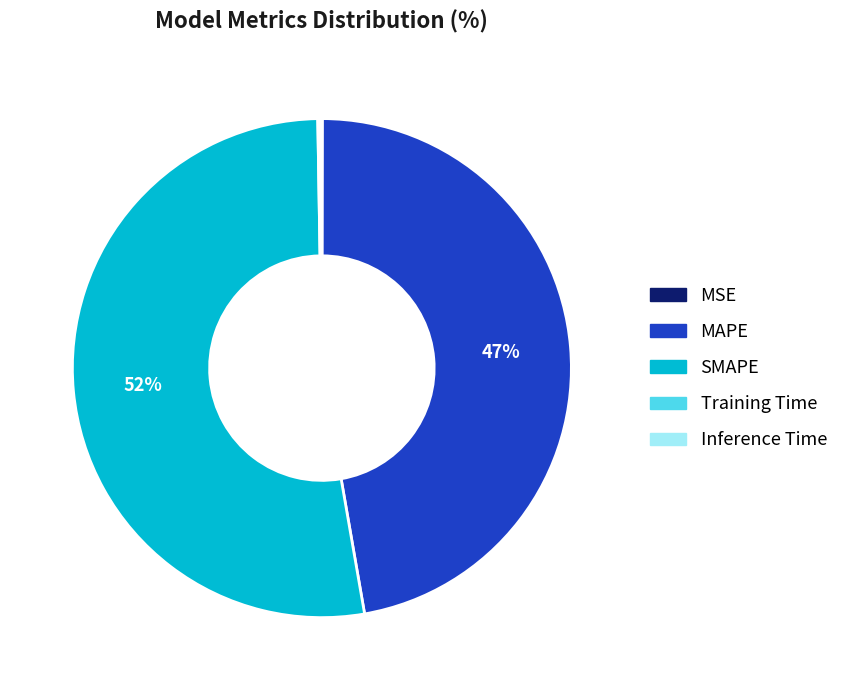

Which category accounts for the majority?

SMAPE